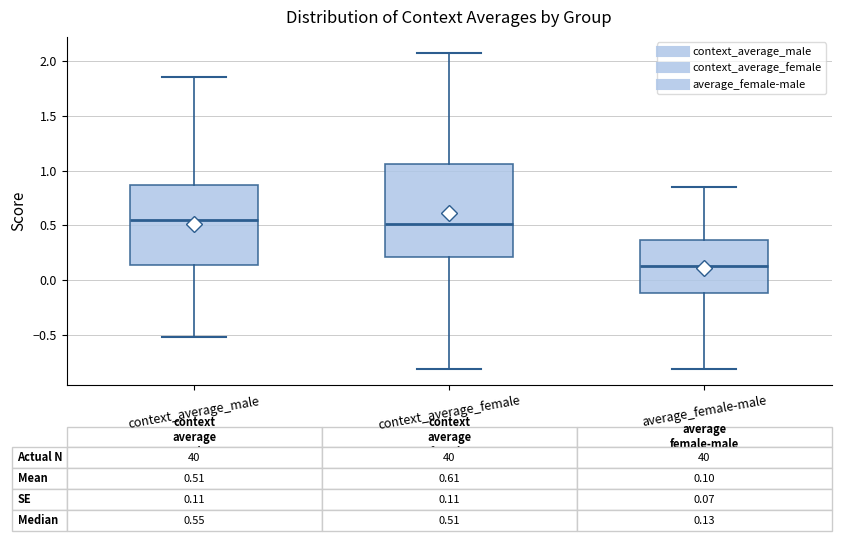

Which box is the tallest, from its lower edge to its upper edge?

context_average_female